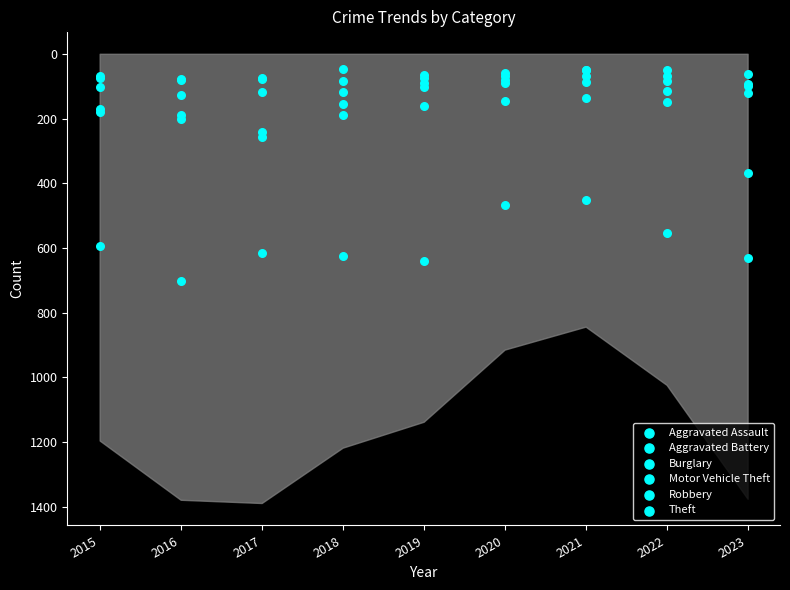

Which series contains the highest Y value?

Theft